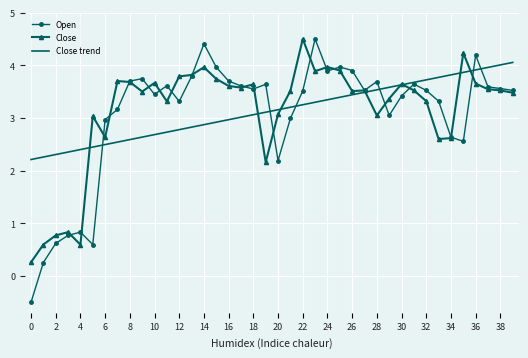

What is the maximum value shown in the chart?

4.5